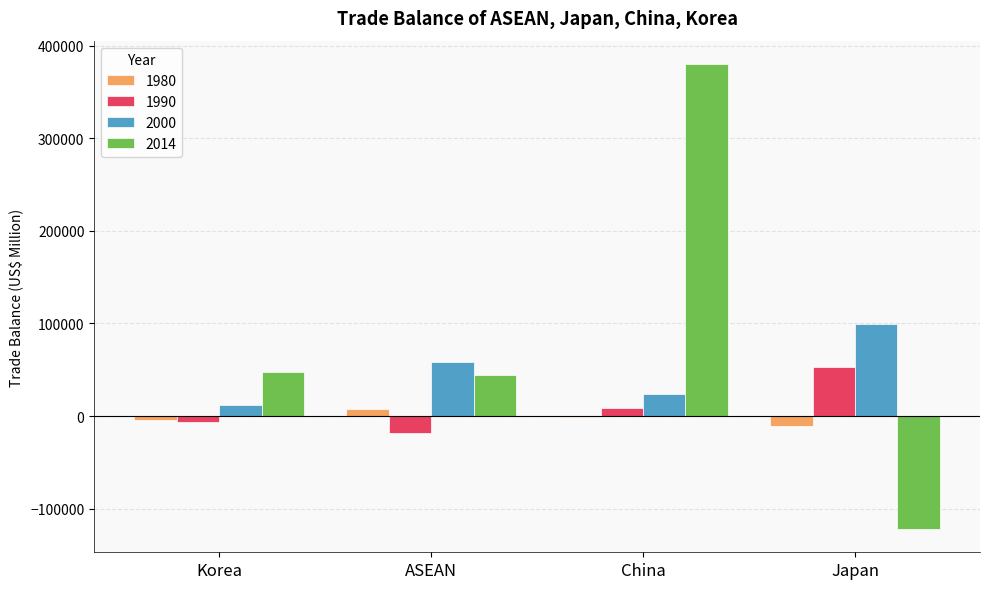

The value of 2000 at Korea is 12209.6. True or false?

True